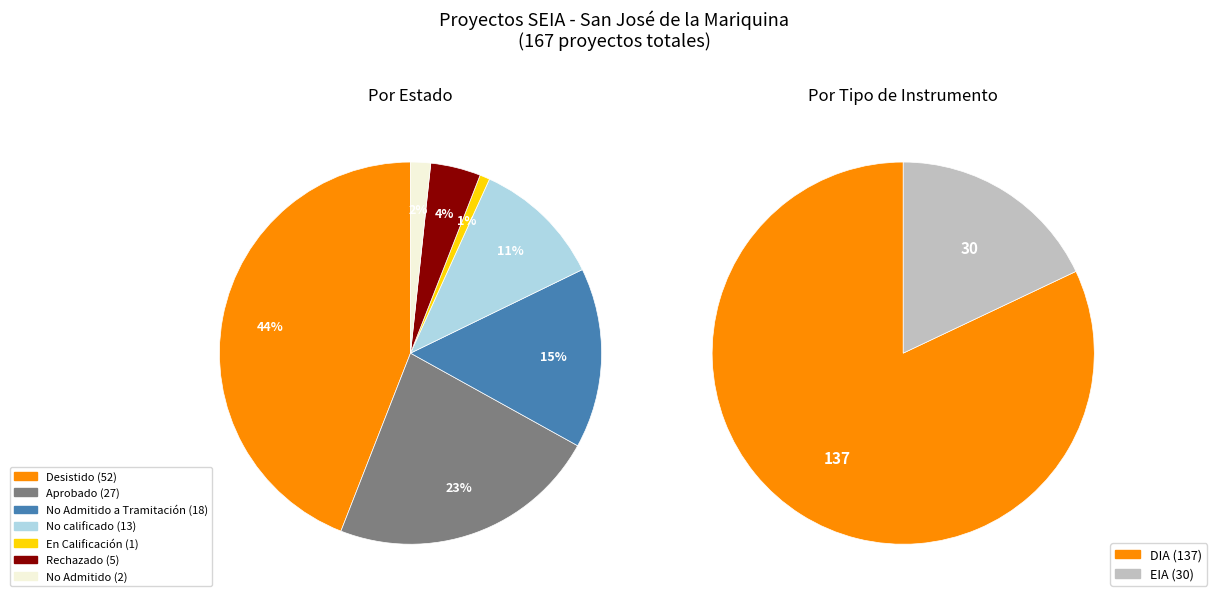

Between Aprobado and En Calificación, which series saw the biggest shift?

Estado